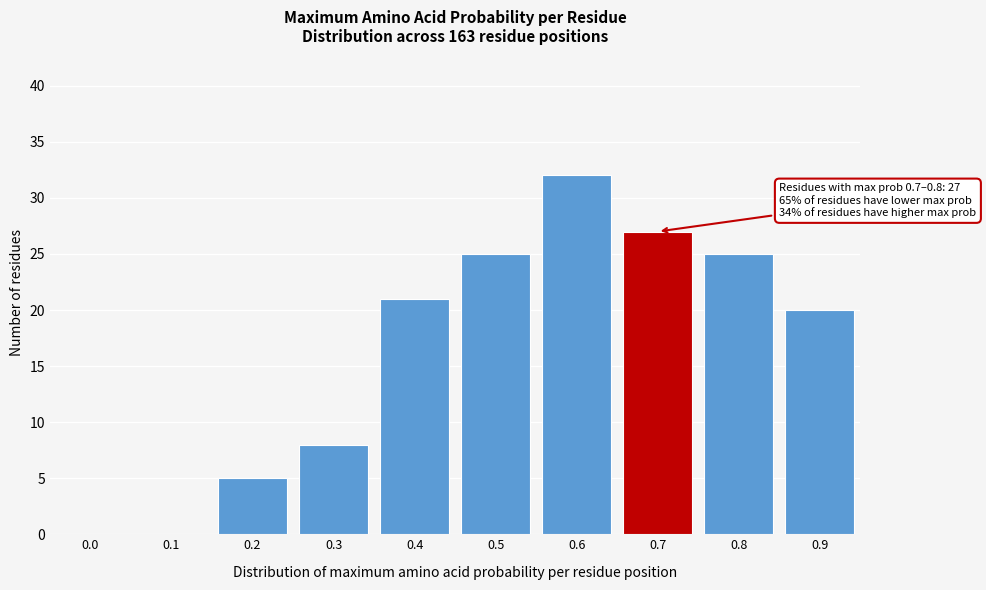

Reading left to right, what are all the values shown in this chart?

0.0=0	0.1=0	0.2=5	0.3=8	0.4=21	0.5=25	0.6=32	0.7=27	0.8=25	0.9=20